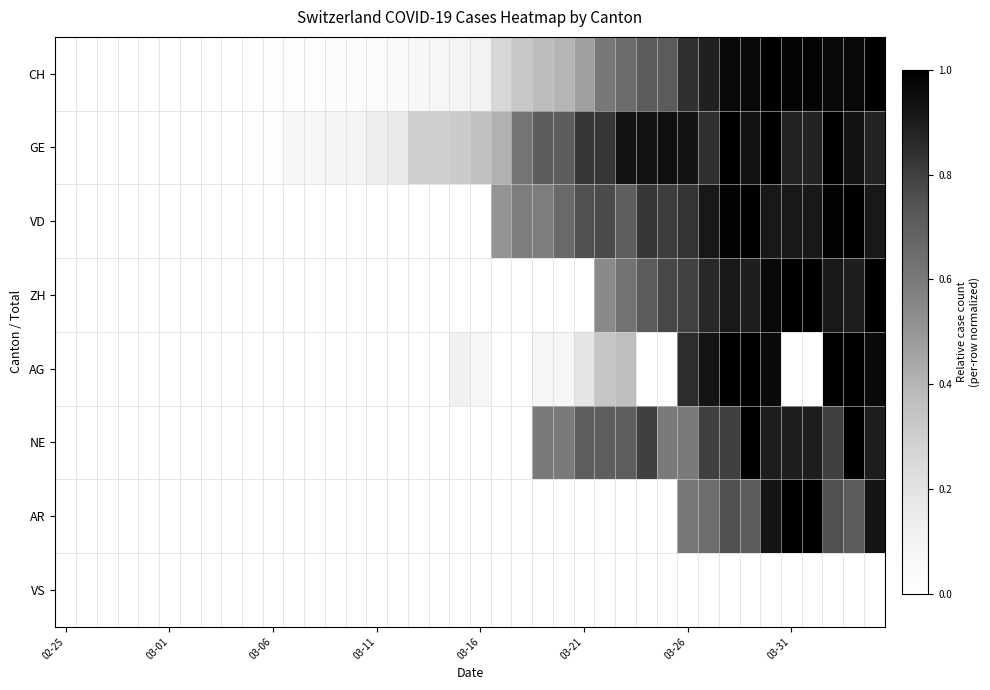

At which category does the chart reach its minimum across all series?

02-25